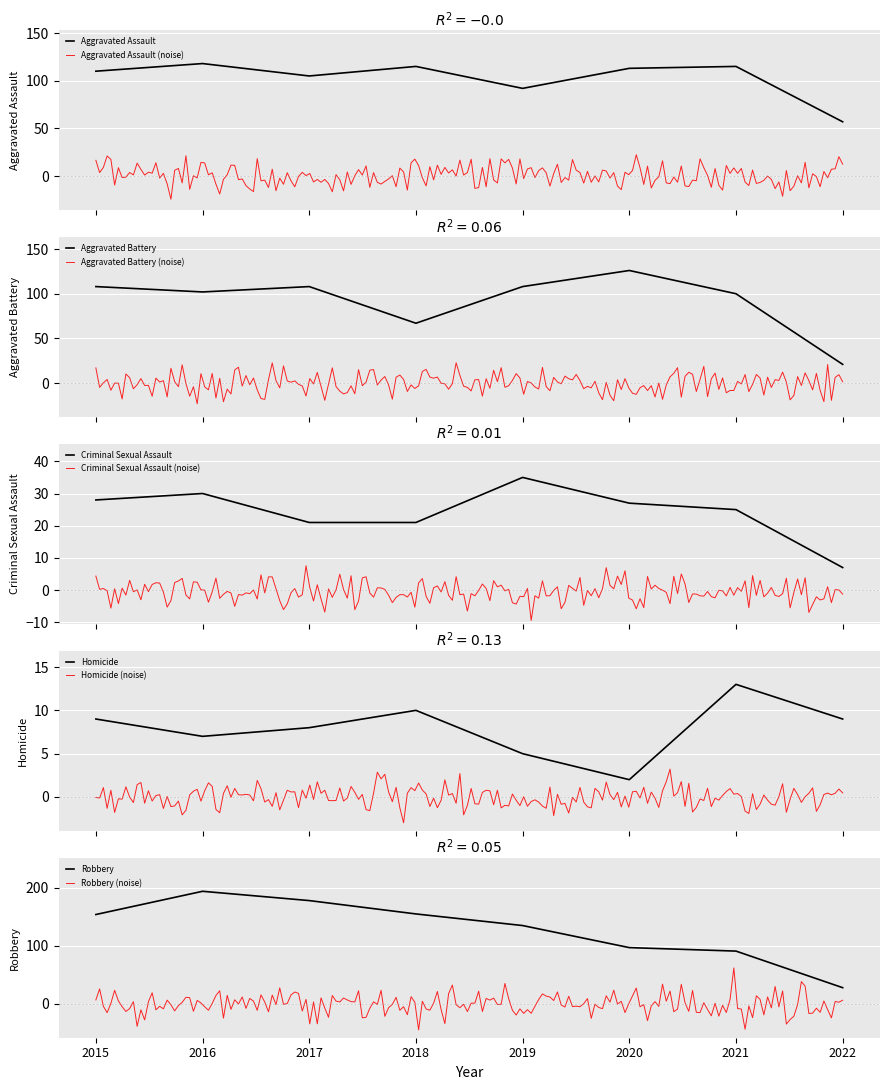

List the labels in order of Aggravated Battery value, largest first.

2020, 2015, 2017, 2019, 2016, 2021, 2018, 2022